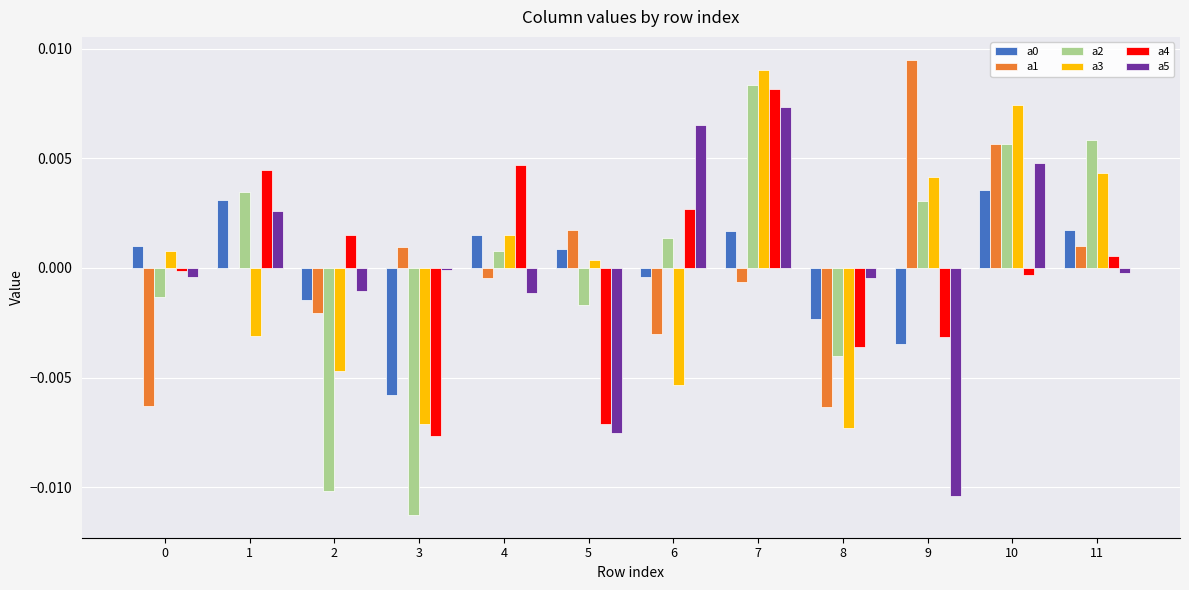

At which category is the sum across all series the highest?

7